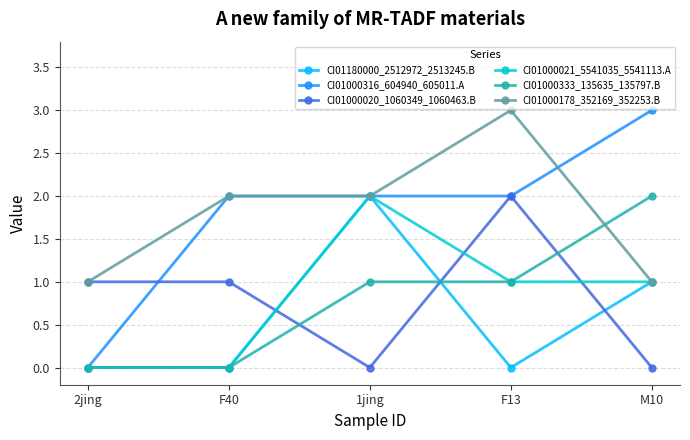

In CI01000020_1060349_1060463.B, how many points are lower than both neighbors (excluding endpoints)?

1